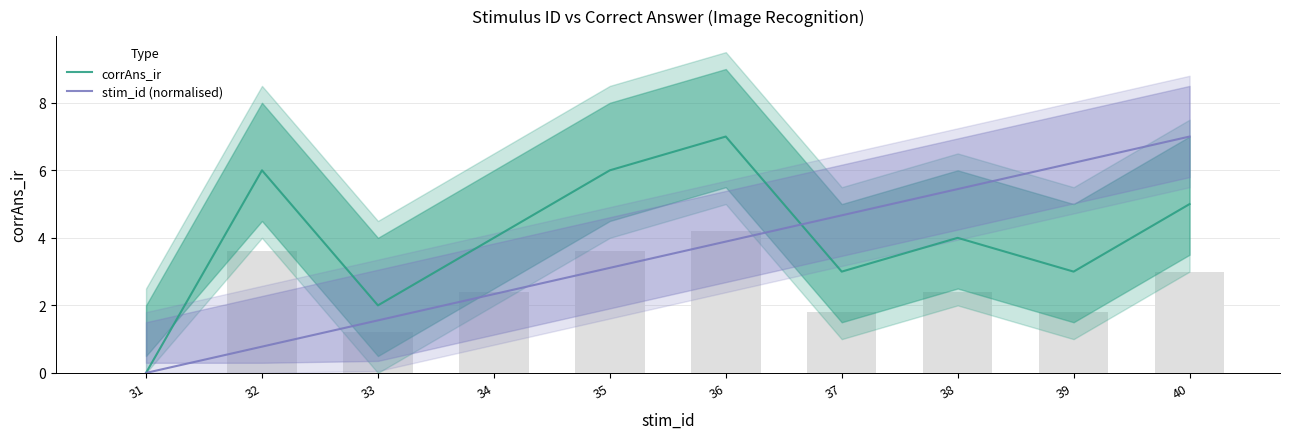

Which series has the largest total across all categories?

corrAns_ir